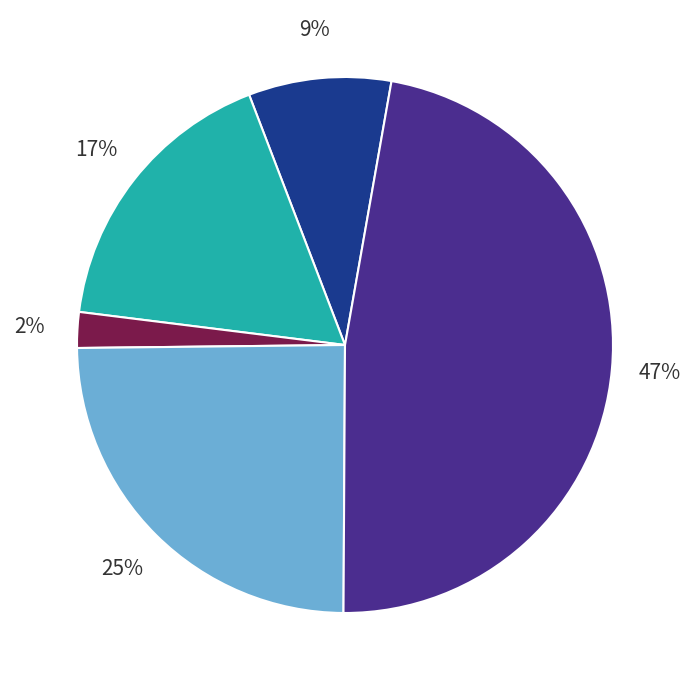

Is there any slice that represents more than half of the pie?

No